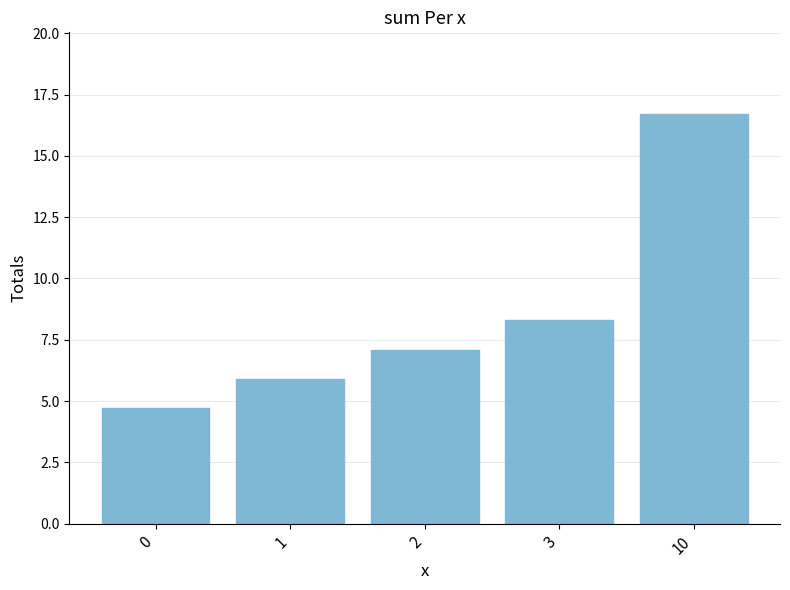

The value at 1 is 5.9. True or false?

True